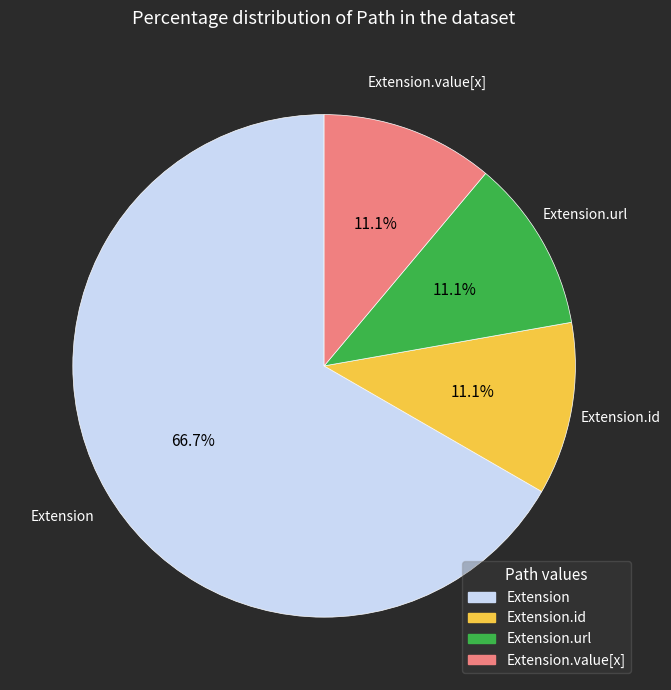

Is there any slice that represents more than half of the pie?

Yes